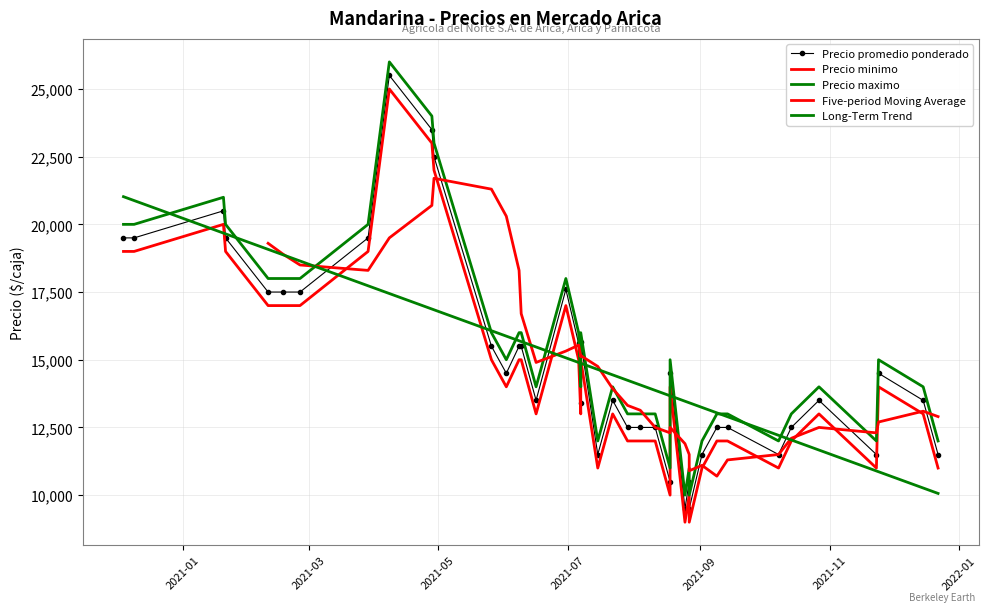

List the series in order of their overall mean, lowest first.

Precio minimo, Precio promedio ponderado, Precio maximo